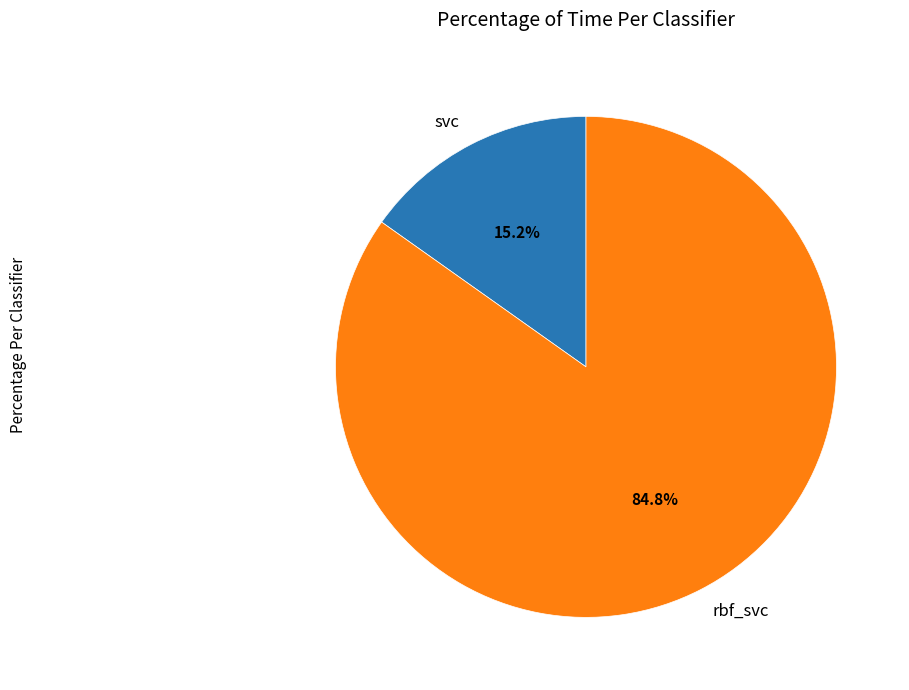

To the nearest percent, what portion does svc represent?

15%